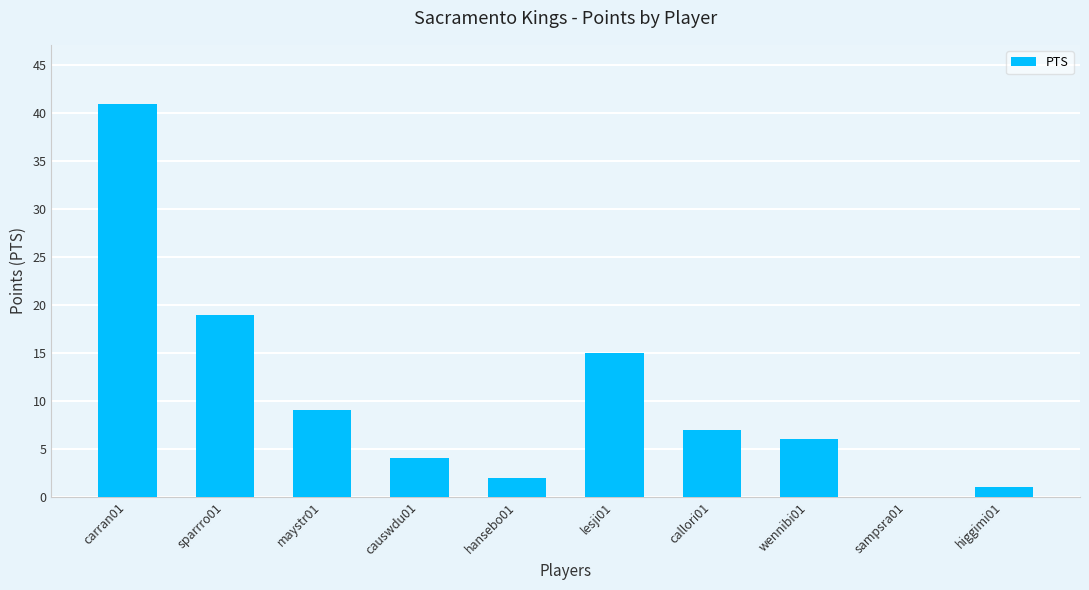

Reading right to left, extract all data points from this chart.

1	0	6	7	15	2	4	9	19	41